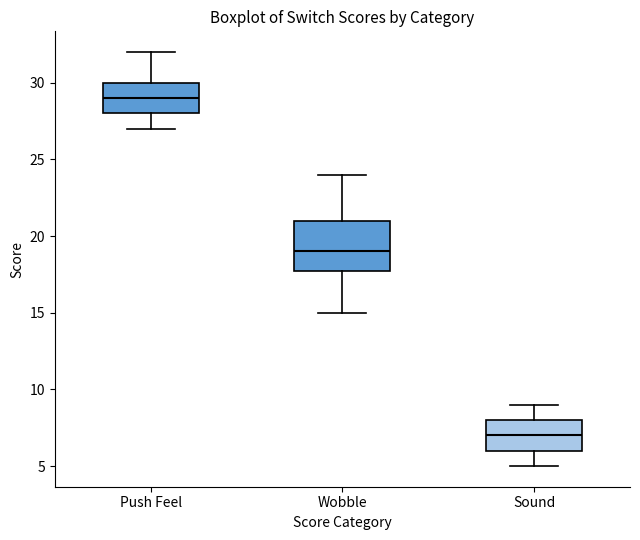

Which box's median line is the highest?

Push Feel